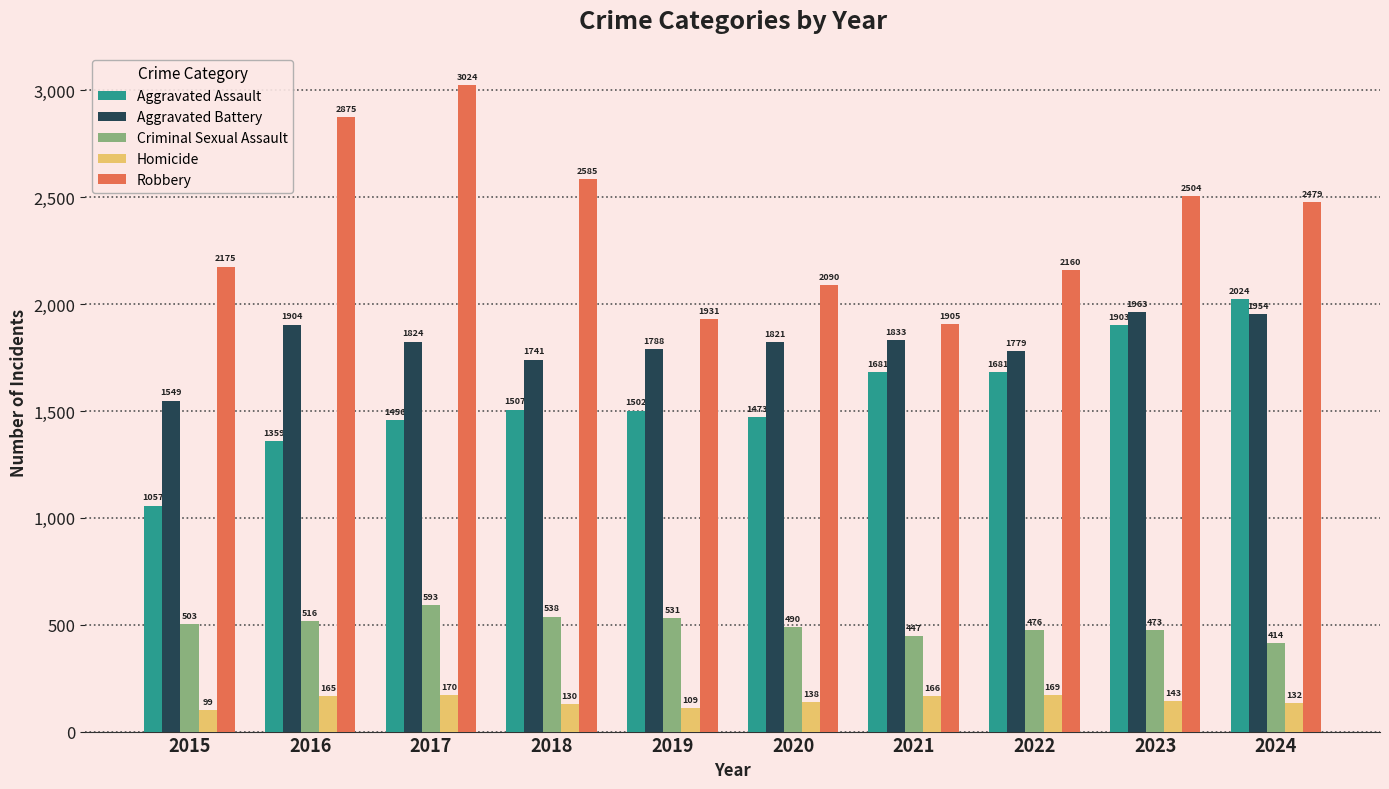

How many groups of bars are there?

10